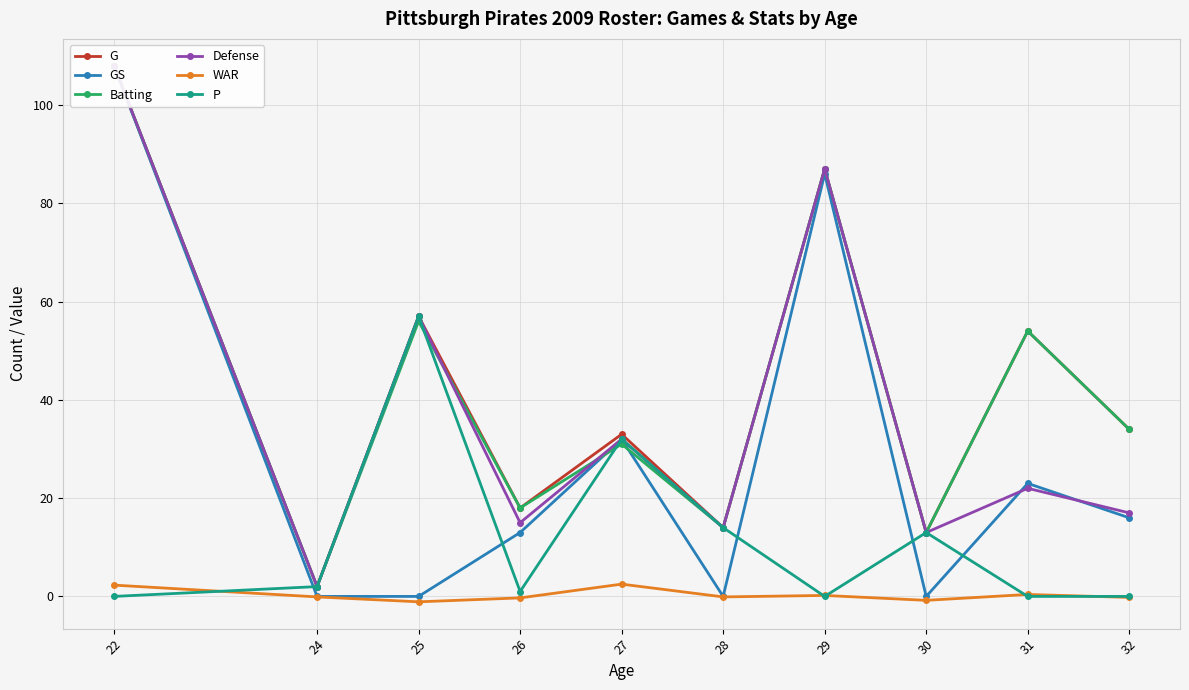

How many values in the GS series exceed 16?

4